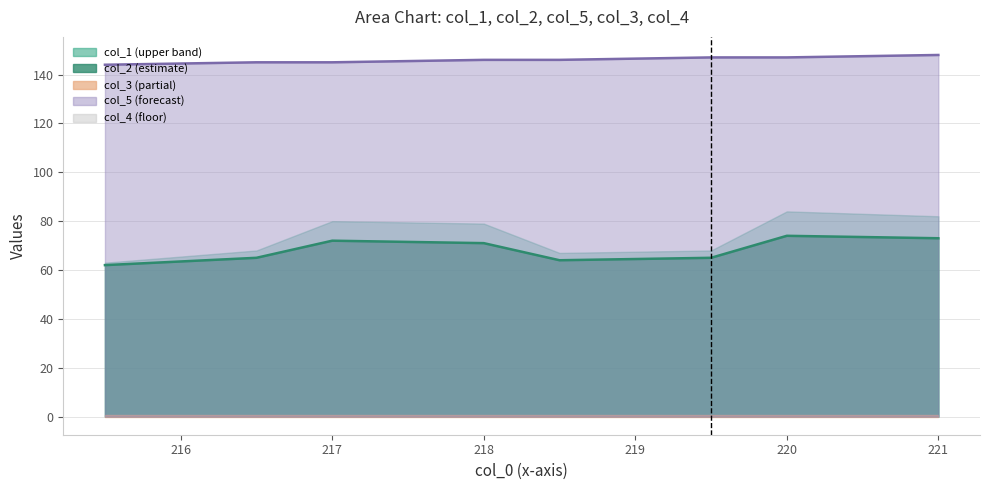

True or false: col_5 line and col_2 line cross at least once.

False